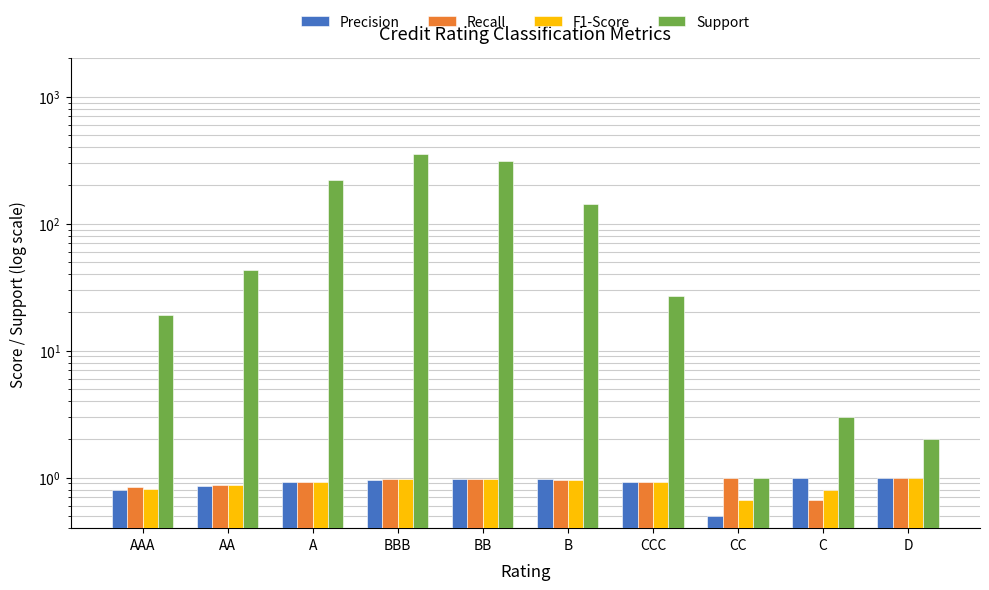

Are the bars grouped side by side (vs. stacked)?

Yes